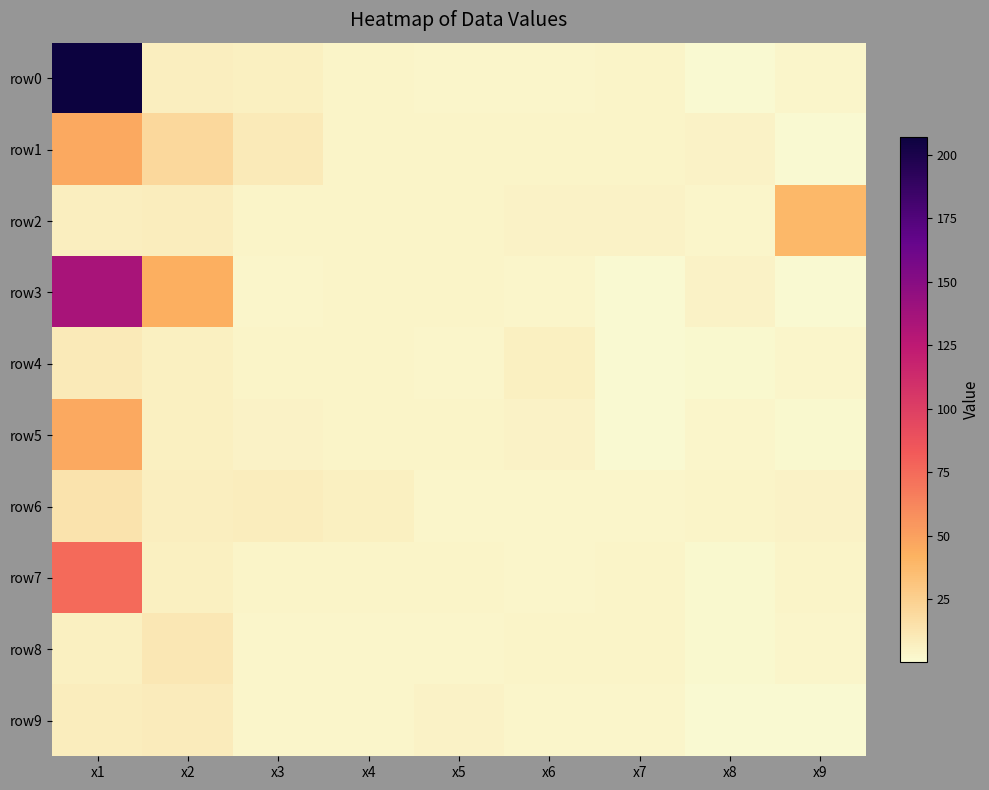

What is the total value across all series at x9?

62.2